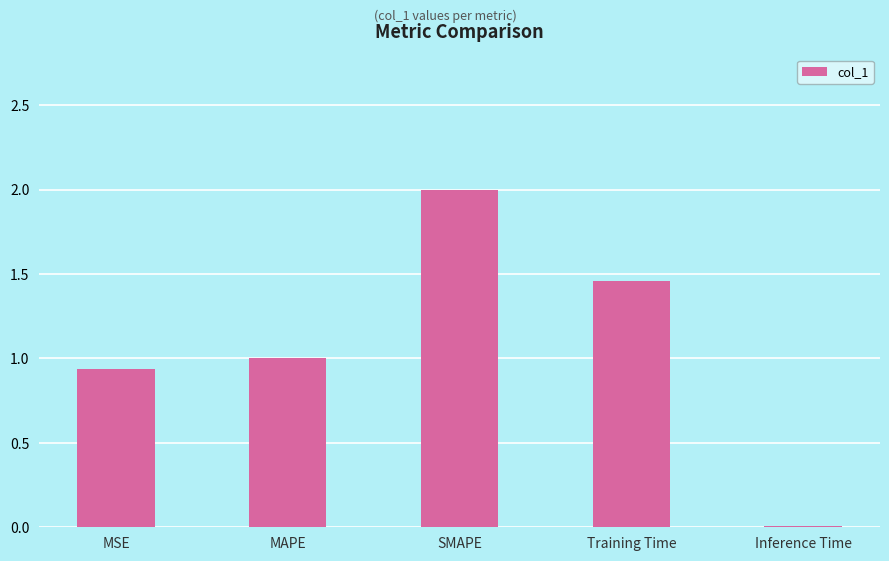

Between Training Time and MSE, which is larger?

Training Time